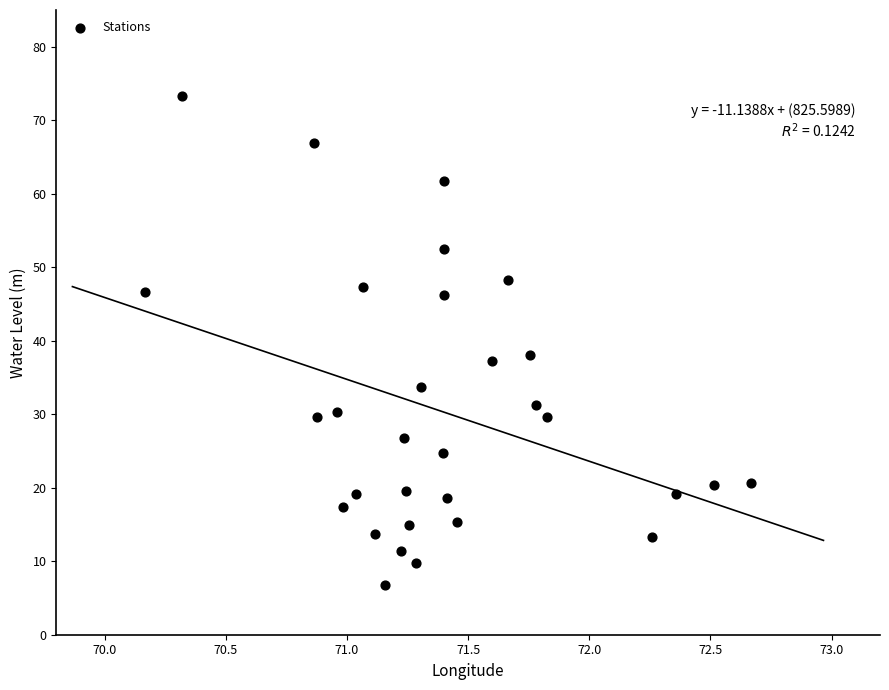

What is the range of X values (max minus min)?

2.5